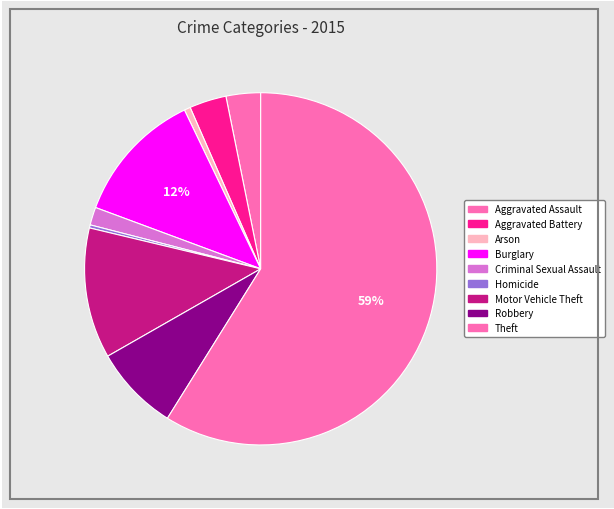

How many segments does this pie chart have?

9